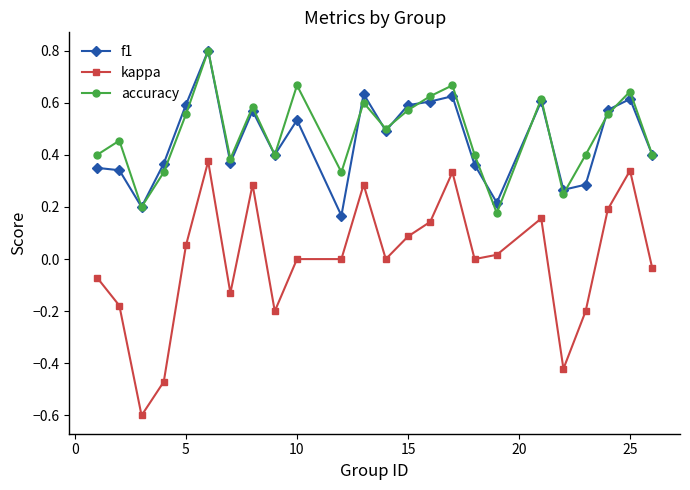

What is the sum of all f1 values?

11.0